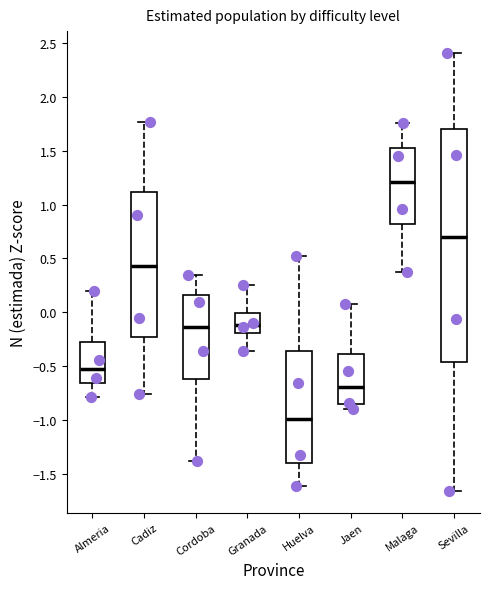

Reading left to right, transcribe this box plot: for each box, give where its median line is, the range the box spans, and where its two whiskers end, as read against the y-axis. The values are not printed on the chart, so give them approximately, as read against the axis.

Almeria: median -0.55, box -0.65 to -0.30, whiskers -0.80 to 0.20
Cadiz: median 0.45, box -0.25 to 1.10, whiskers -0.75 to 1.75
Cordoba: median -0.15, box -0.60 to 0.15, whiskers -1.40 to 0.35
Granada: median -0.10, box -0.20 to 0.00, whiskers -0.35 to 0.25
Huelva: median -1.00, box -1.40 to -0.35, whiskers -1.60 to 0.55
Jaen: median -0.70, box -0.85 to -0.40, whiskers -0.90 to 0.10
Malaga: median 1.20, box 0.80 to 1.55, whiskers 0.35 to 1.75
Sevilla: median 0.70, box -0.45 to 1.70, whiskers -1.65 to 2.40